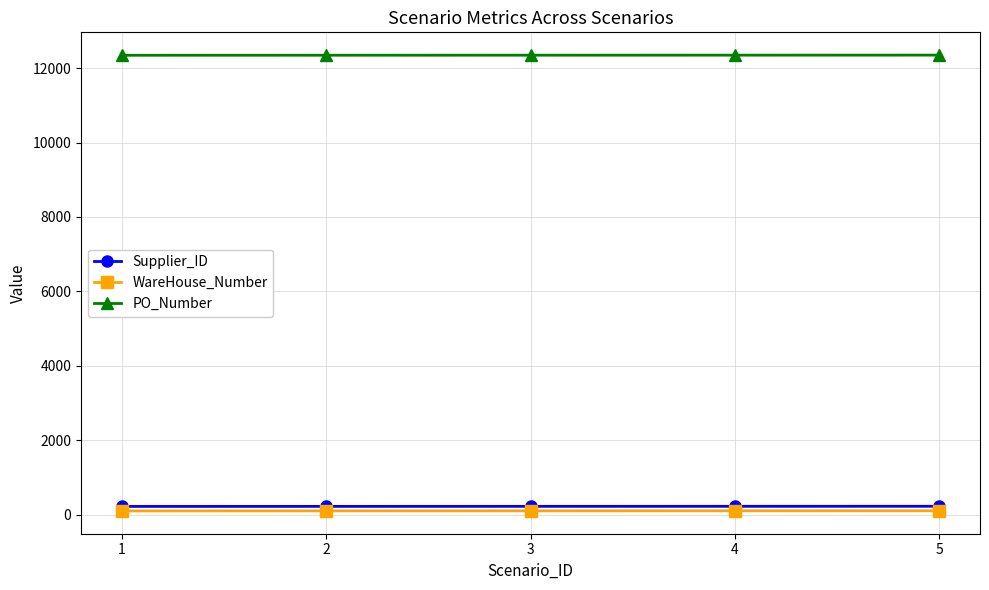

What is the greatest value displayed?

12349